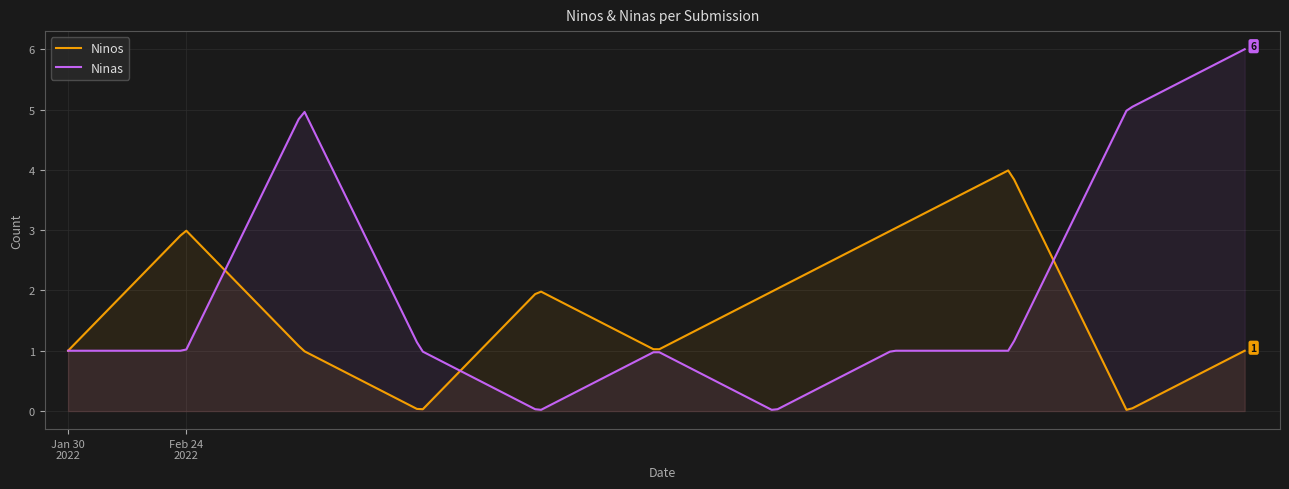

Count the Ninos values in the range 1 to 3.

8